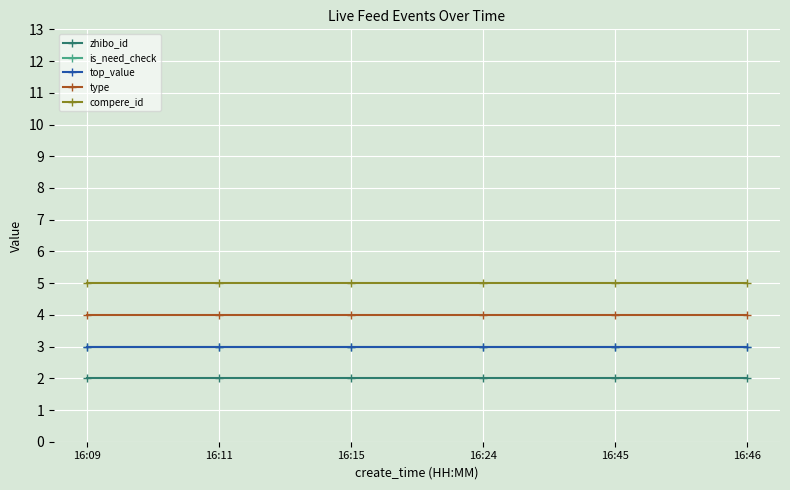

What value does the is_need_check series have at 16:11?

3